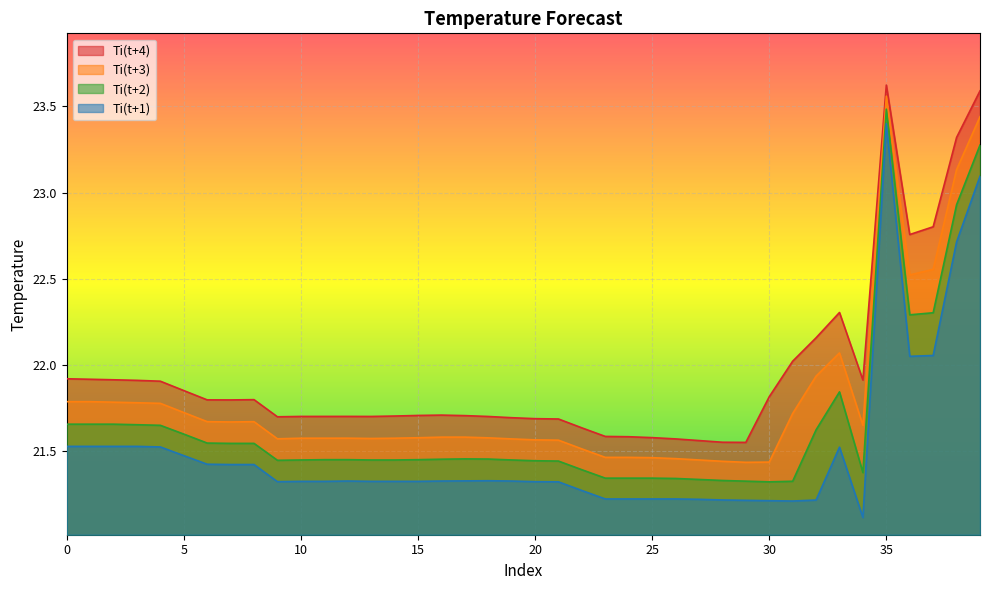

True or false: Ti(t+2) and Ti(t+1) cross at least once.

False